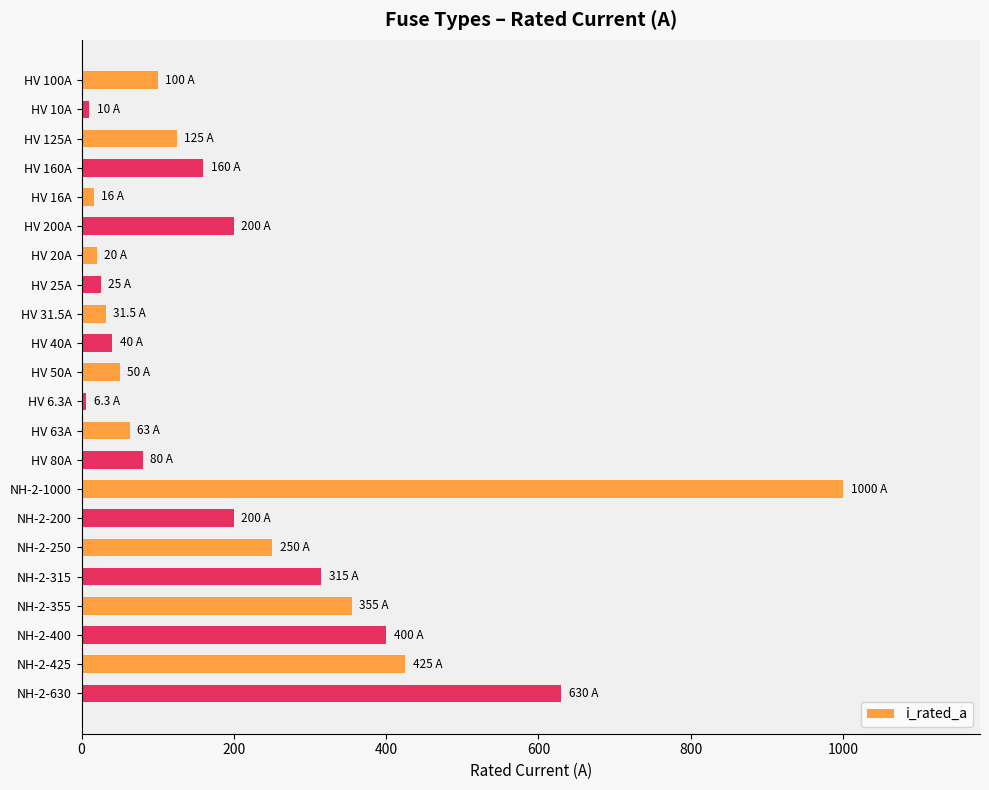

What is the change in value from HV 200A to NH-2-355?

+155.0